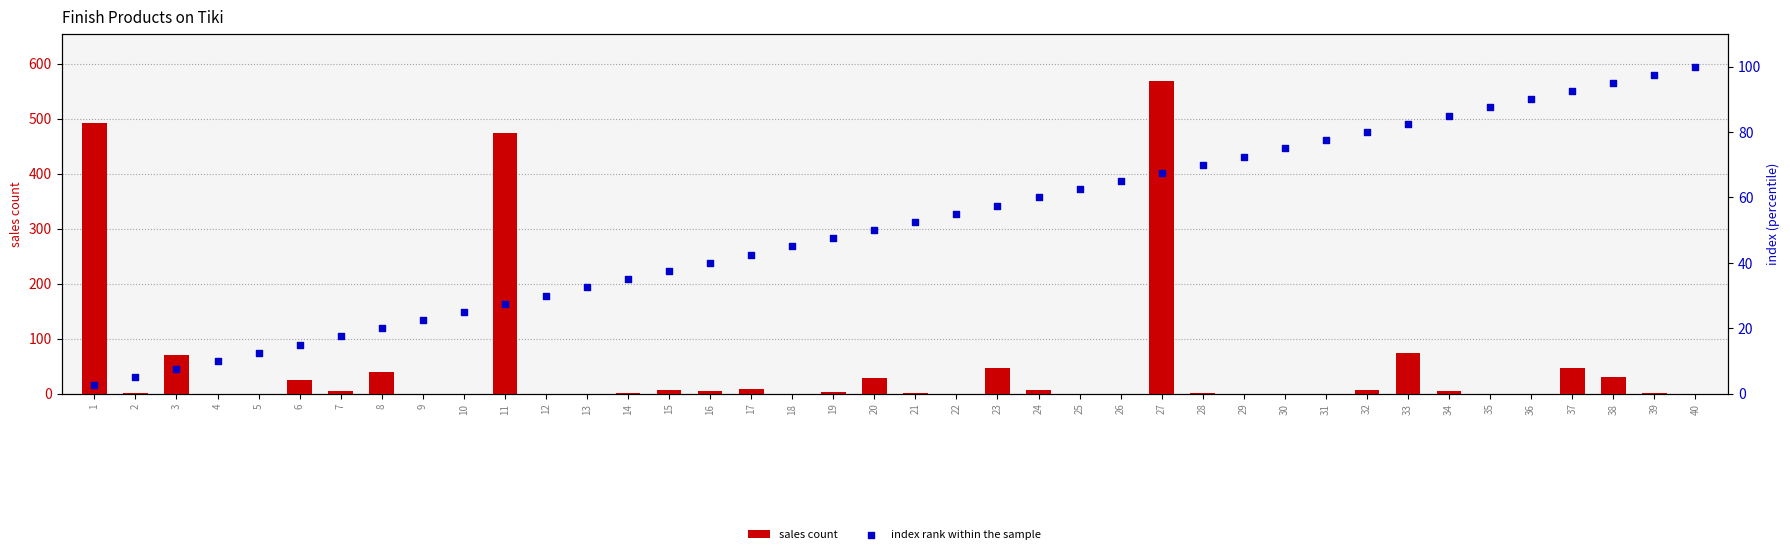

At which category is the sum across all series the highest?

27